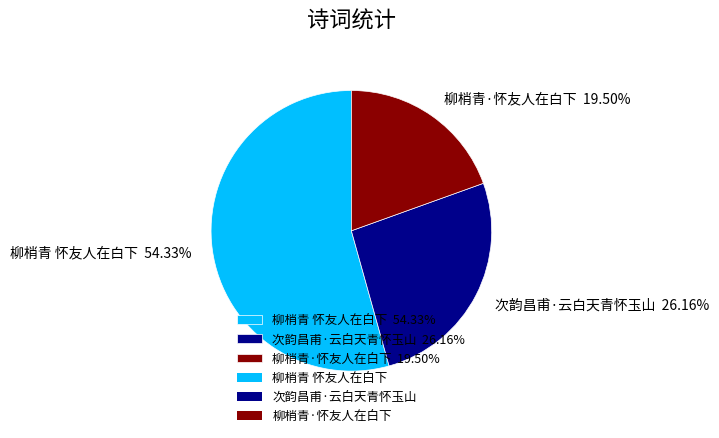

Rank the categories by value from highest to lowest.

柳梢青 怀友人在白下, 次韵昌甫·云白天青怀玉山, 柳梢青·怀友人在白下